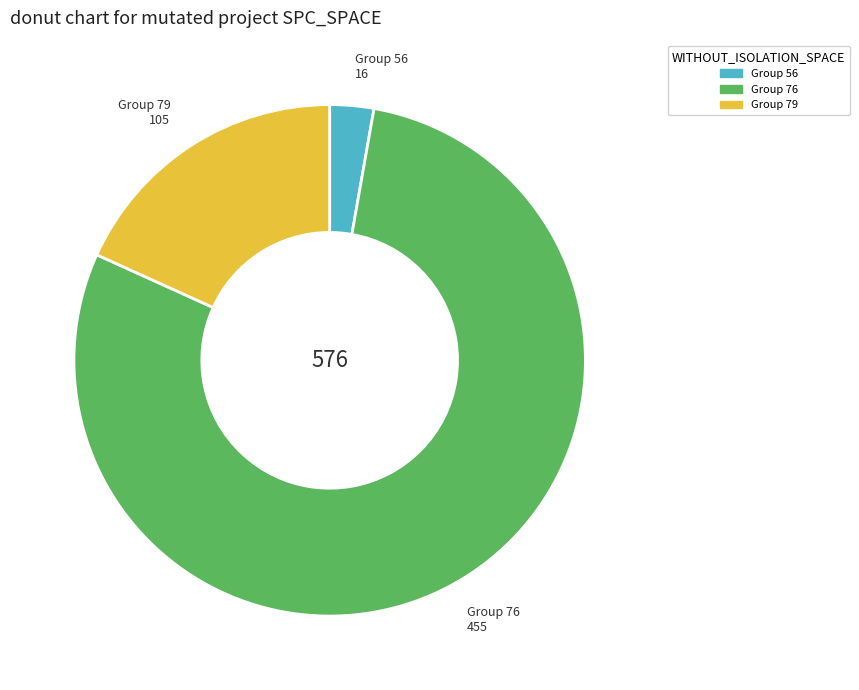

Is there any slice that represents more than half of the pie?

Yes